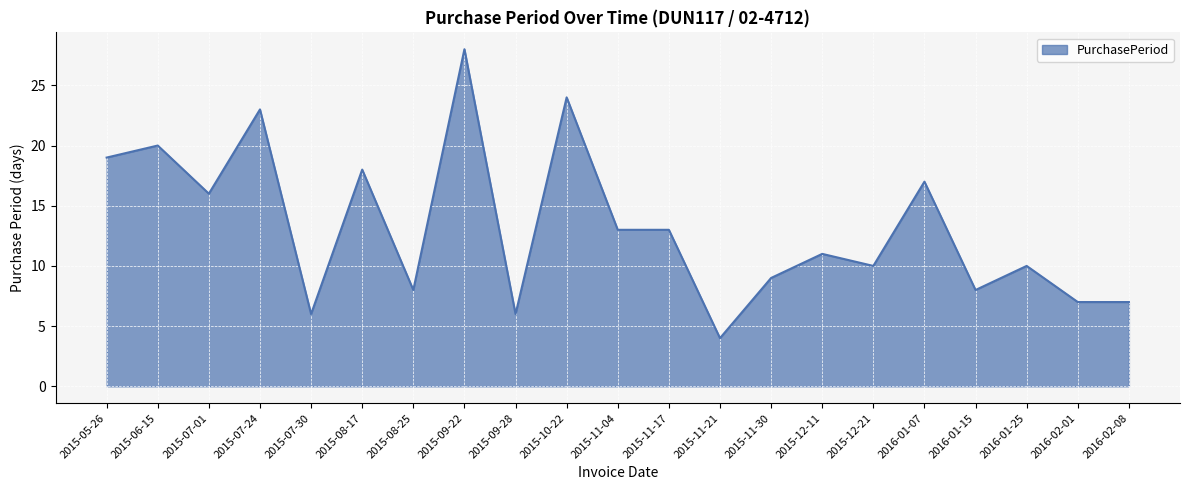

What position from the right is 2015-11-30?

8